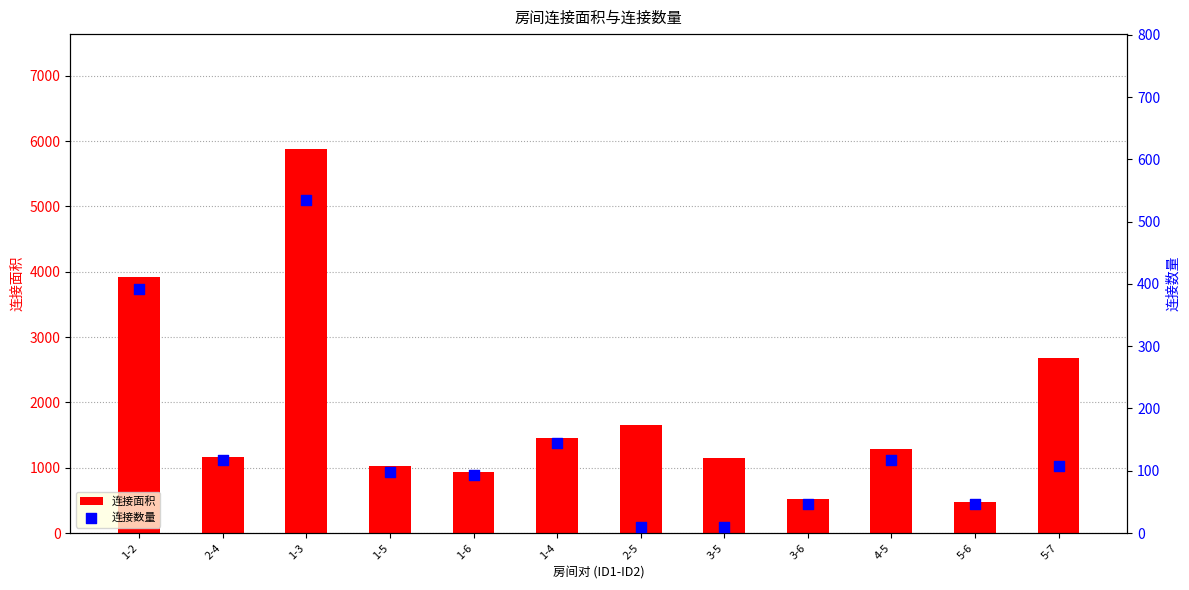

What are all the series names shown in the legend?

连接面积, 连接数量